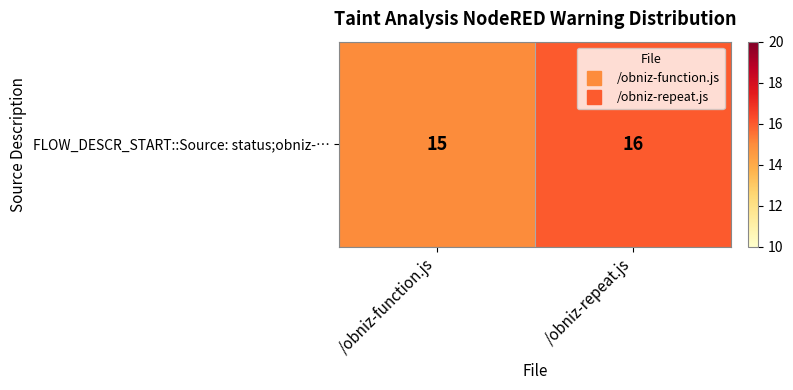

What is the ratio of the value at /obniz-function.js to the value at /obniz-repeat.js?

0.9